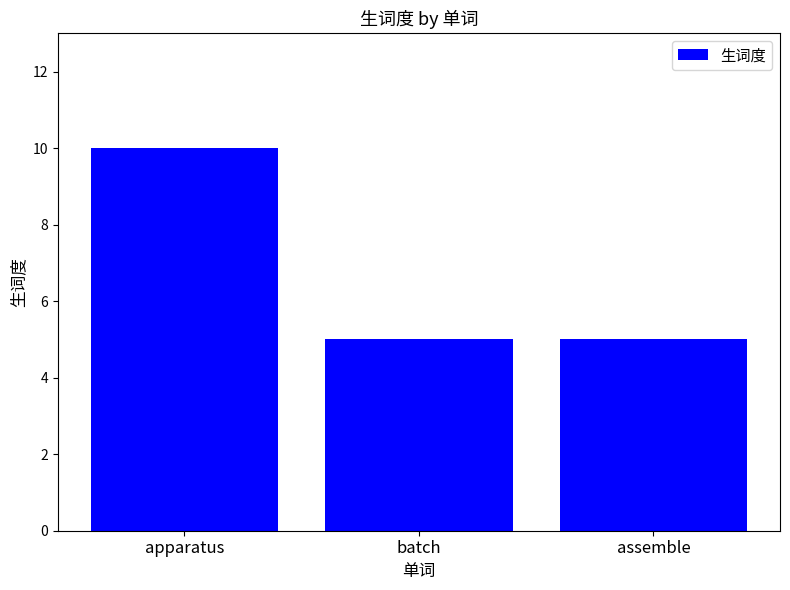

What is the change in value from apparatus to assemble?

-5